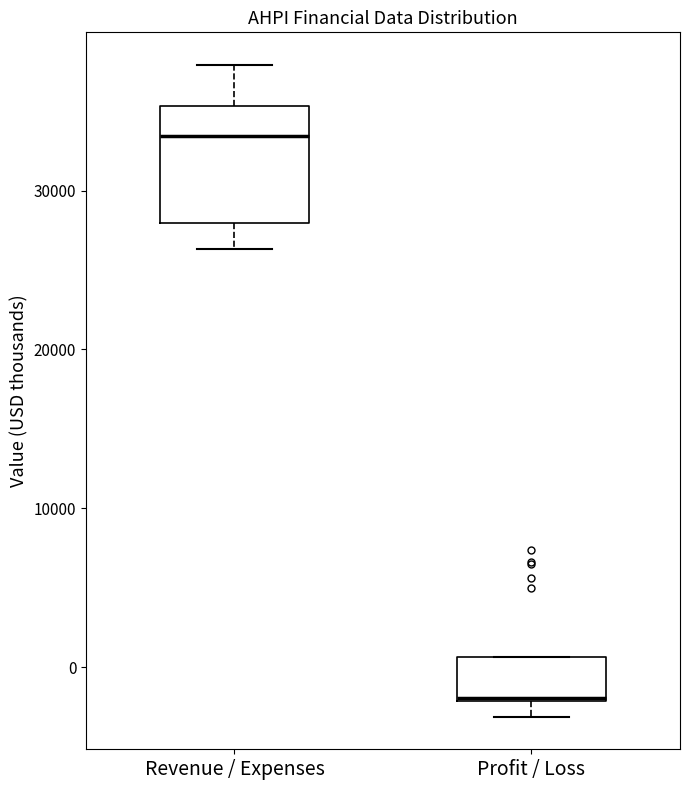

Reading left to right, read every box against the y-axis: the position of its median line, the range the box covers, and the ends of its whiskers. The values are not printed on the chart, so give them approximately, as read against the axis.

Revenue / Expenses: median 33000, box 28000 to 35000, whiskers 26000 to 38000
Profit / Loss: median -2000 (drawn on the box's lower edge), box -2000 to 1000, whiskers -3000 to 1000